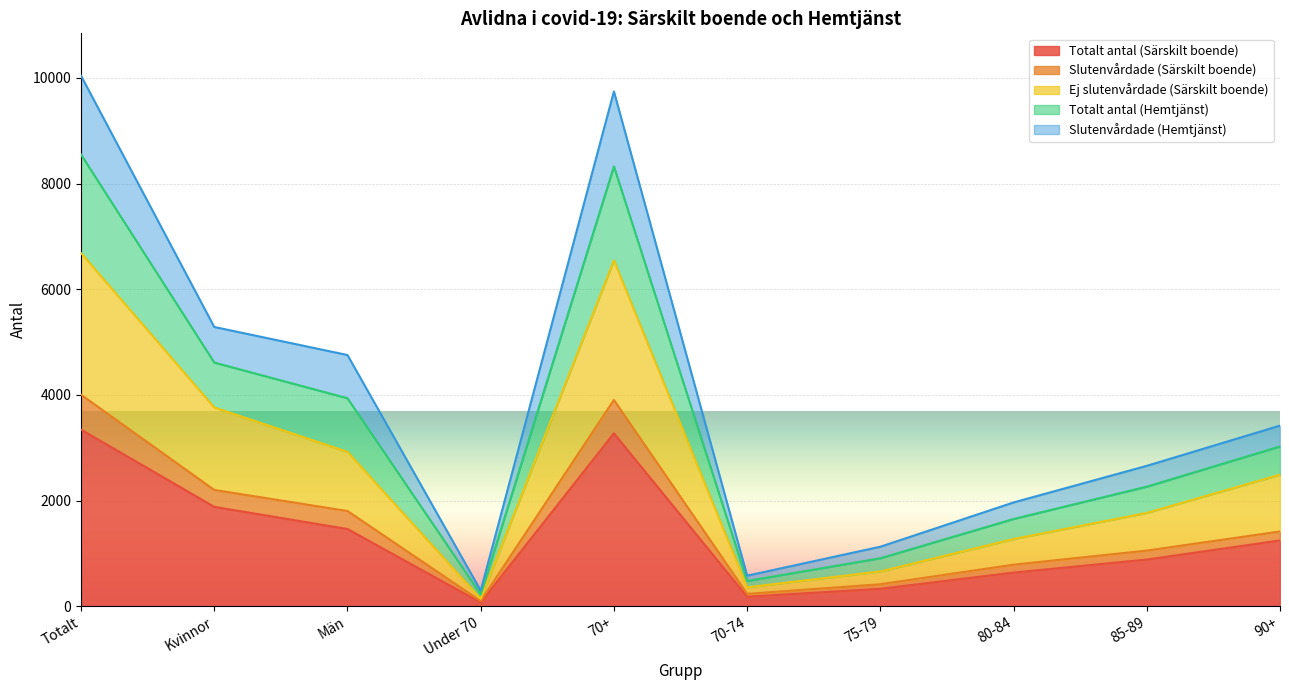

What position from the left is 70-74?

6